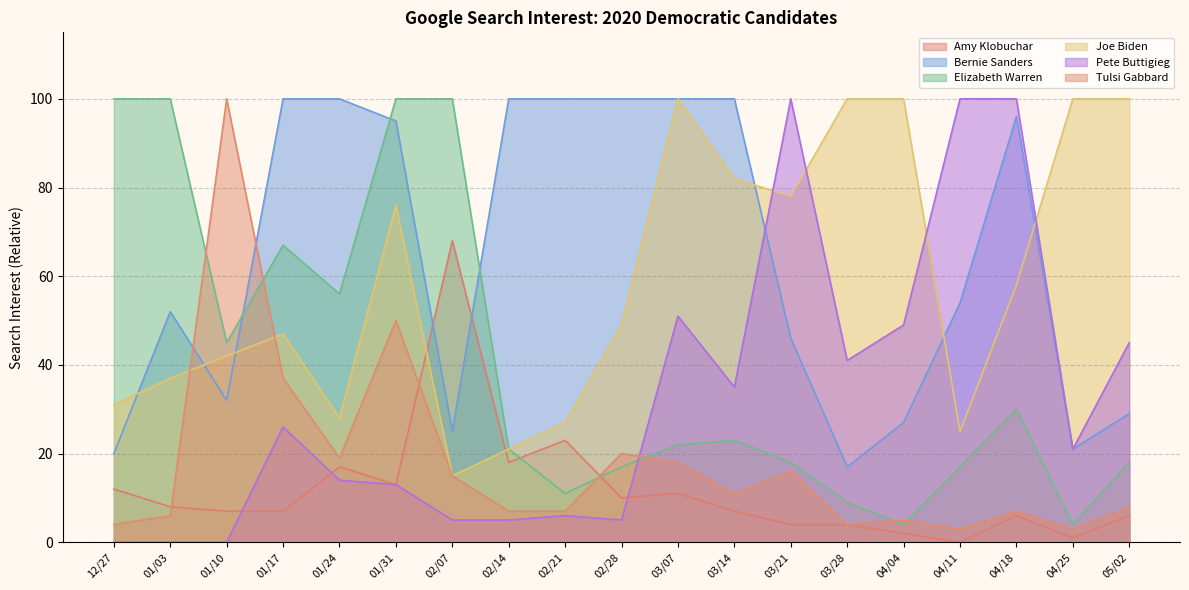

Reading left to right, transcribe all the data shown in this chart.

Amy Klobuchar: 12	8	7	7	17	13	68	18	23	10	11	7	4	4	2	0	6	1	6
Bernie Sanders: 20	52	32	100	100	95	25	100	100	100	100	100	46	17	27	54	96	21	29
Elizabeth Warren: 100	100	45	67	56	100	100	21	11	17	22	23	18	9	4	17	30	4	18
Joe Biden: 31	37	42	47	28	76	15	21	27	49	100	82	78	100	100	25	58	100	100
Pete Buttigieg: 0	0	0	26	14	13	5	5	6	5	51	35	100	41	49	100	100	21	45
Tulsi Gabbard: 4	6	100	37	19	50	15	7	7	20	18	11	16	4	5	3	7	3	8